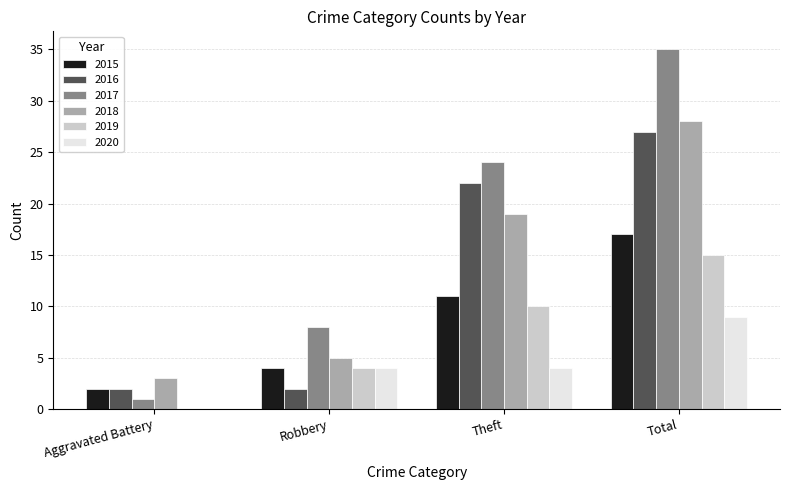

Which series has the largest total across all categories?

2017